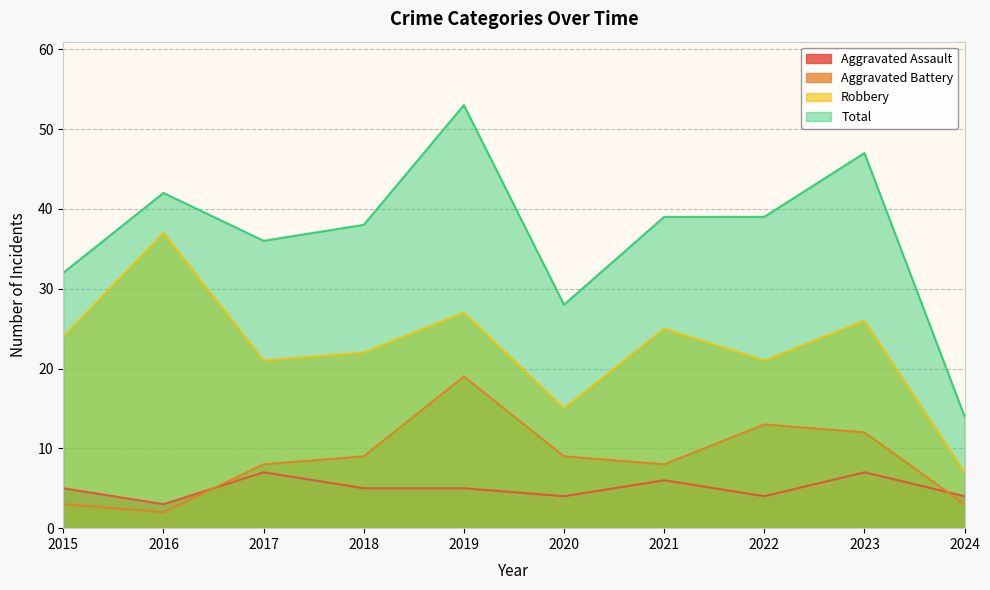

Between which two adjacent categories do Aggravated Assault and Aggravated Battery first intersect?

2016 and 2017